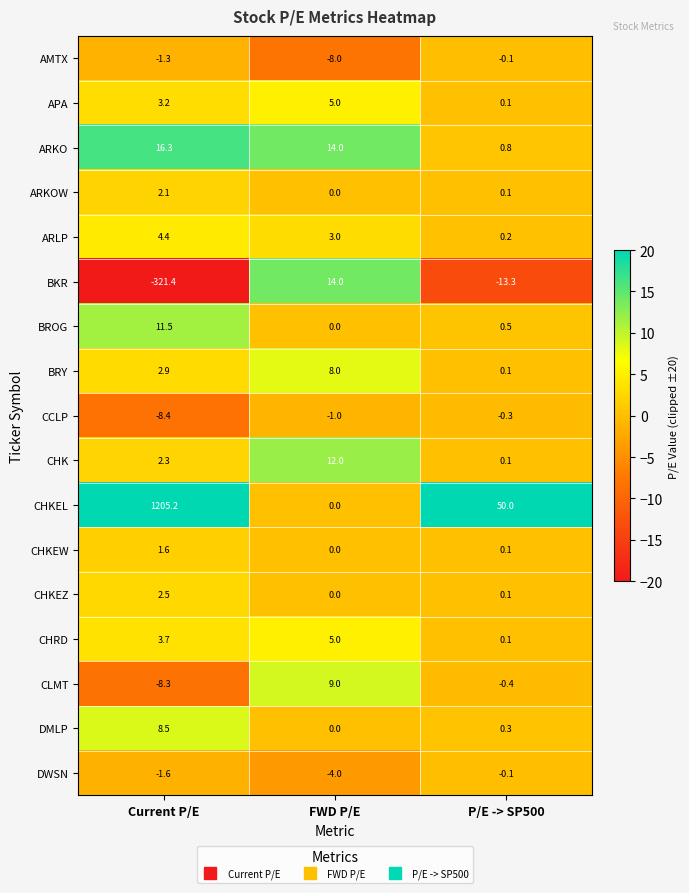

Where is CHKEW nearest to the value 0?

FWD P/E